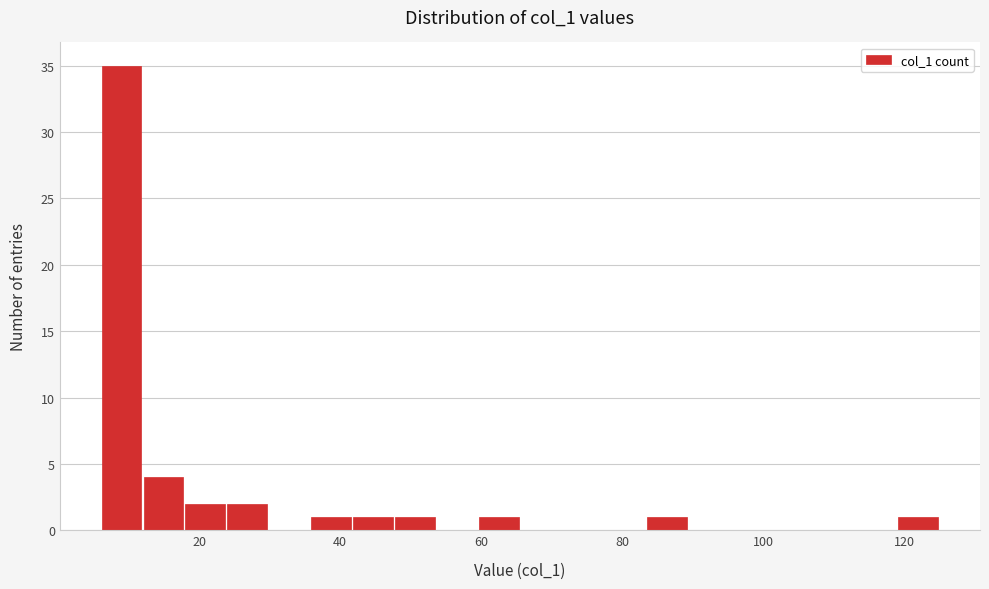

Read against the x-axis, roughly where is the centre of the tallest bar?

8